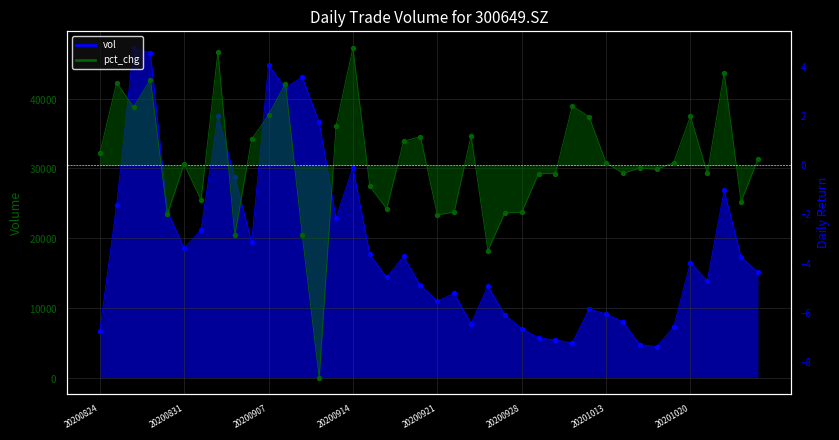

Which series has the largest total across all categories?

vol